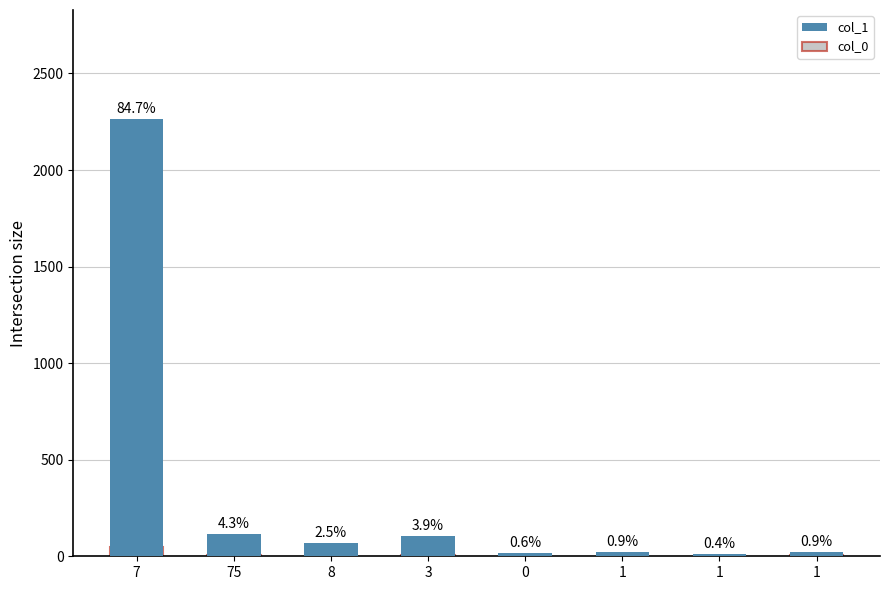

Reading right to left, extract all data points from this chart.

col_1: 24	12	23	17	103	68	116	2263
col_0: 6	0	3	1	5	2	6	46